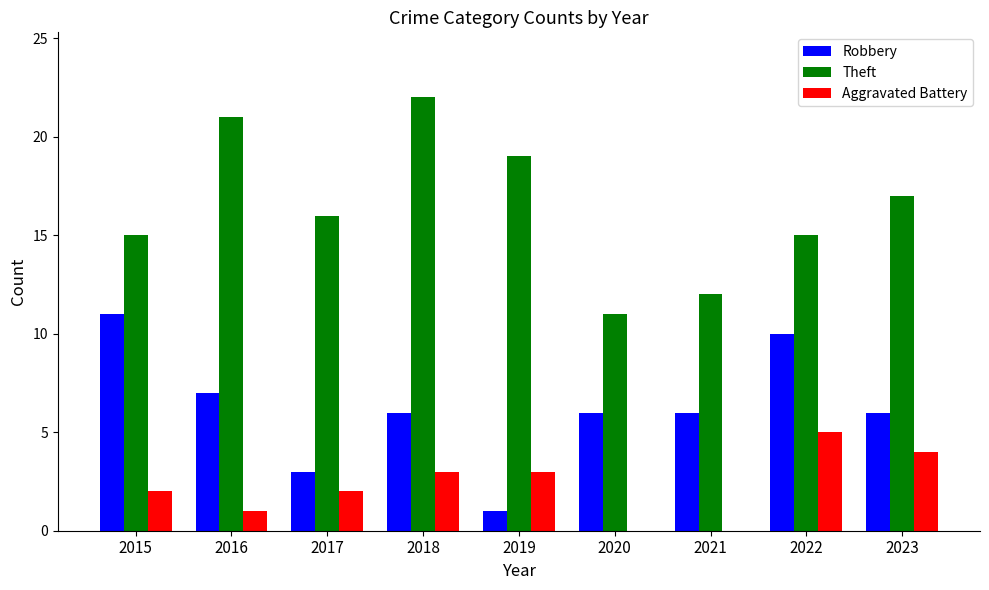

How many series are shown in this chart?

3